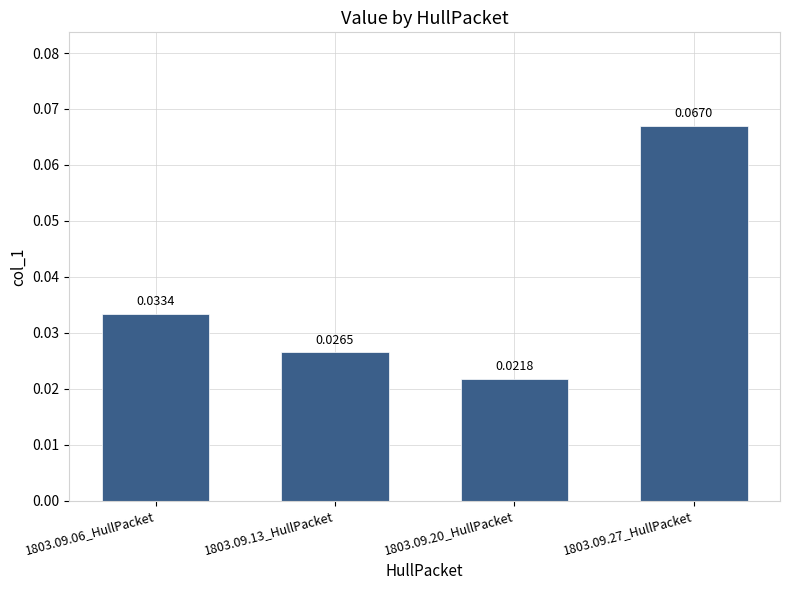

Does the chart contain any negative values?

No